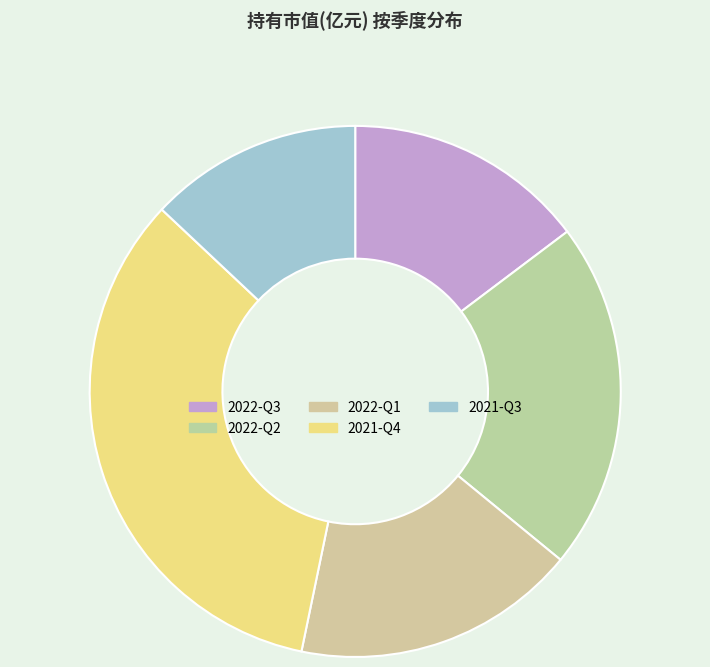

True or false: 2021-Q3 accounts for 13% of the total.

True